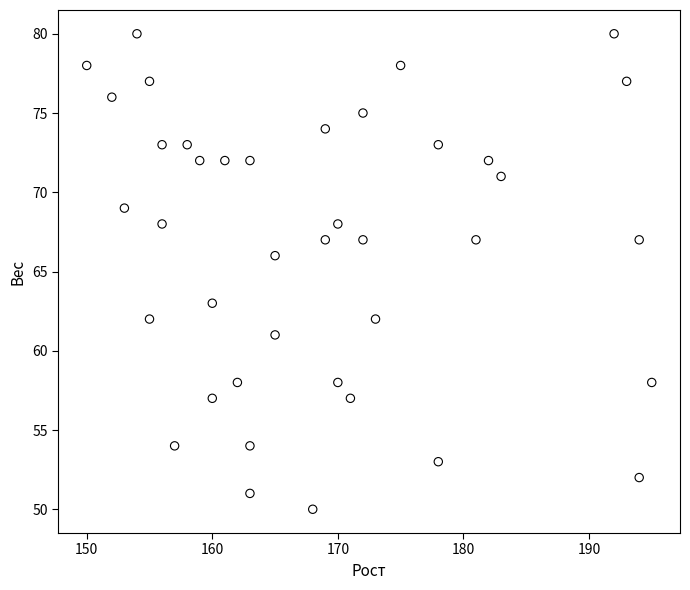

What is the range of X values (max minus min)?

45